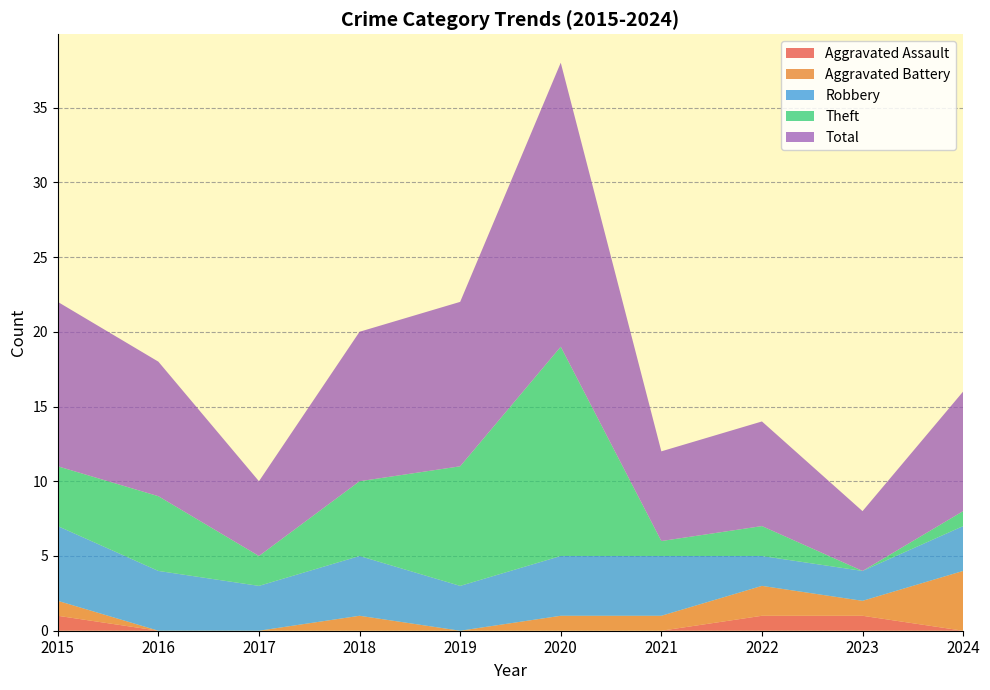

Reading left to right, list all the values displayed in this chart.

Aggravated Assault: 1	0	0	0	0	0	0	1	1	0
Aggravated Battery: 1	0	0	1	0	1	1	2	1	4
Robbery: 5	4	3	4	3	4	4	2	2	3
Theft: 4	5	2	5	8	14	1	2	0	1
Total: 11	9	5	10	11	19	6	7	4	8